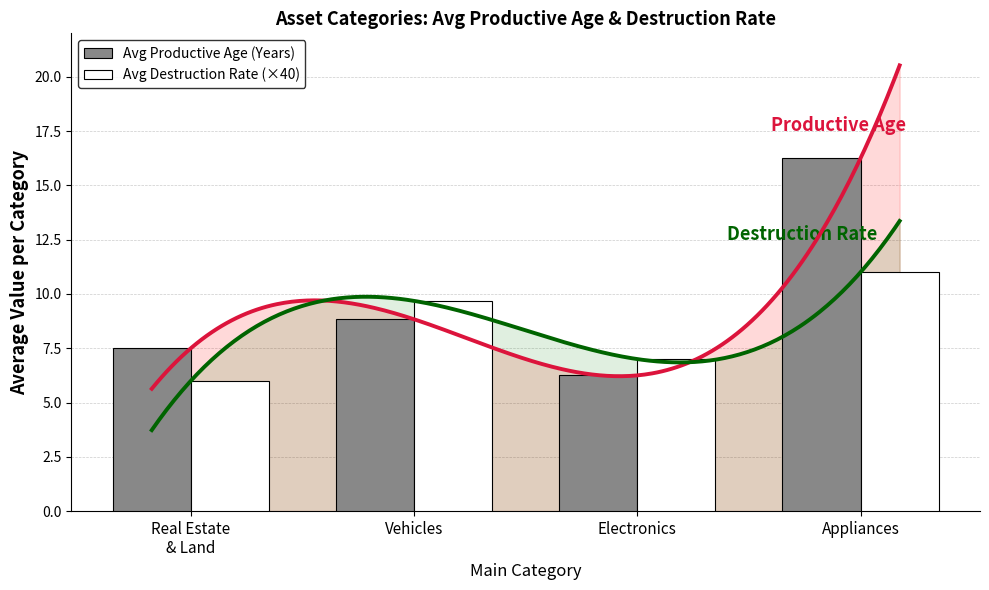

The Avg Destruction Rate (×40) series shows 5.0 at Vehicles. True or false?

False